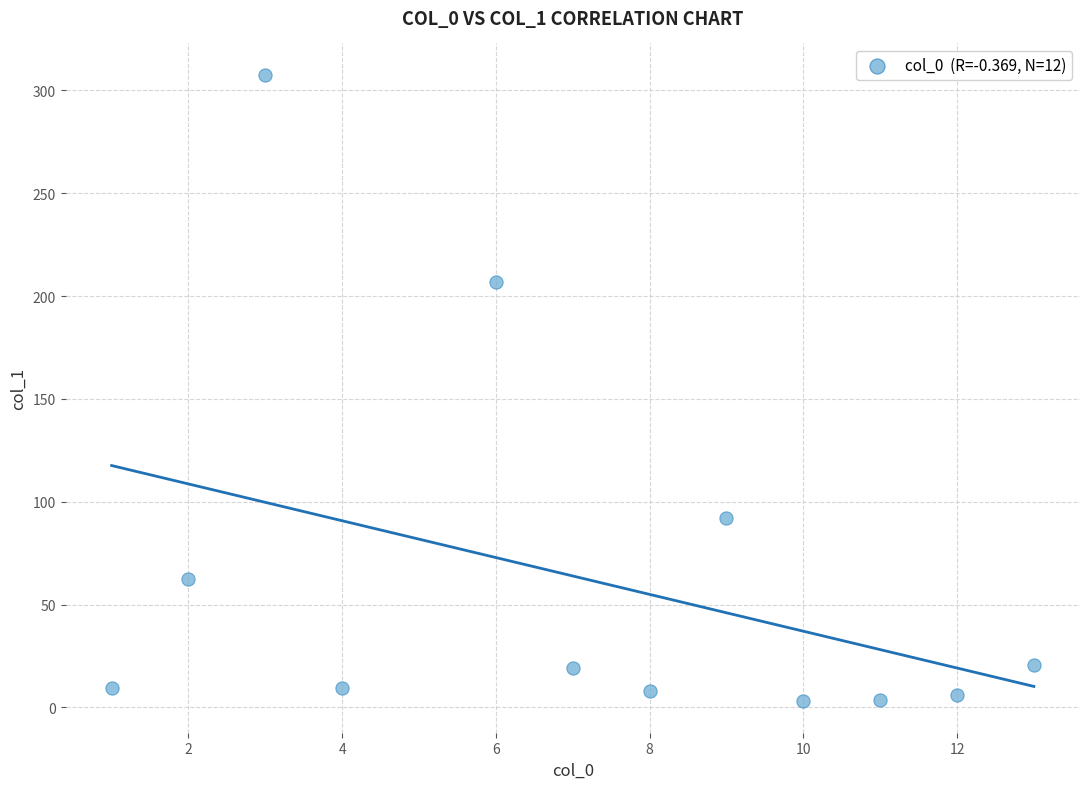

What Y value in the scatter plot is closest to 155?

207.0